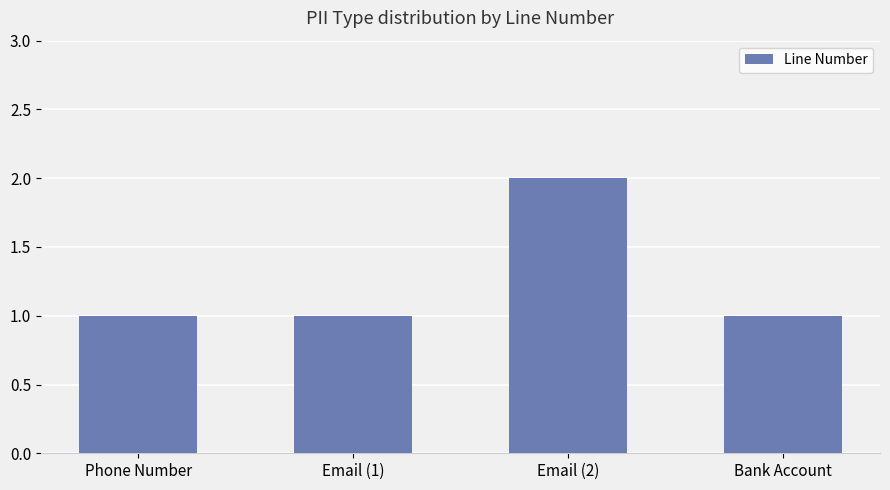

Does the chart contain any negative values?

No